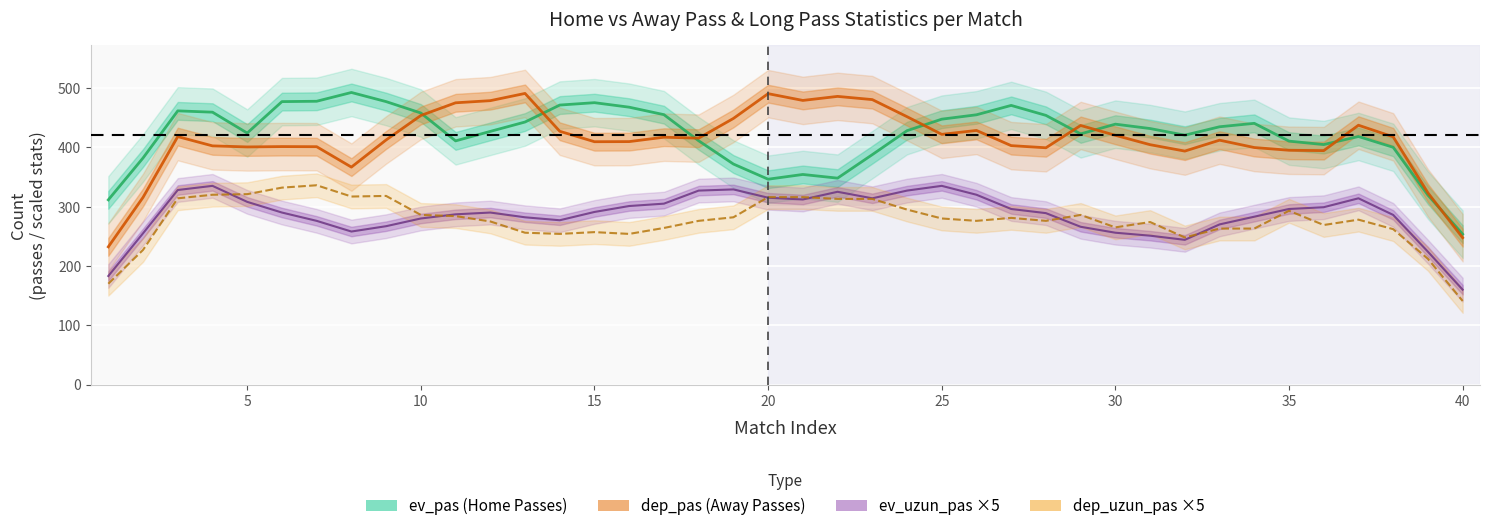

The ev_uzun_pas×5 (Home Long Pass) series shows 242.6 at 0. True or false?

False